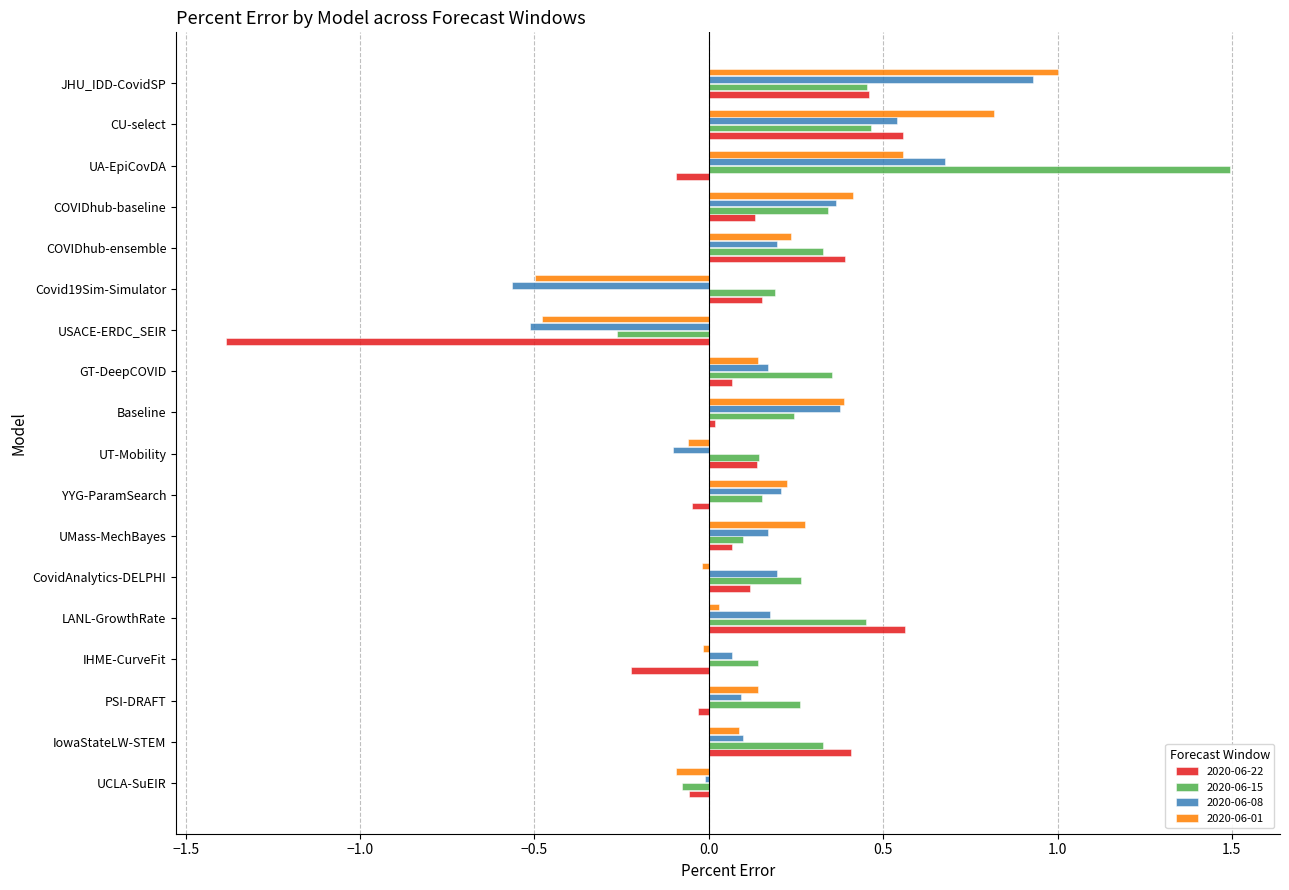

Is it true that 2020-06-01 equals -0.5 at USACE-ERDC_SEIR?

True